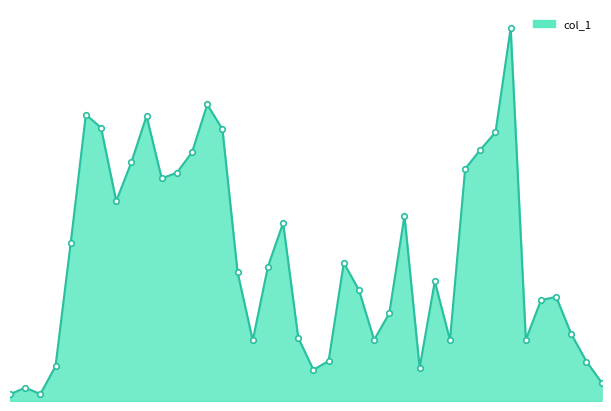

Reading left to right, list all the values displayed in this chart.

80000	160000	83000	416000	1889000	3424000	3266000	2389000	2854000	3407000	2660000	2729000	2974000	3544000	3249000	1538000	724000	1606000	2128000	755000	373000	479000	1651000	1326000	731000	1049000	2213000	398000	1430000	729000	2774000	3002000	3212000	4458000	732000	1206000	1245000	798000	472000	219000